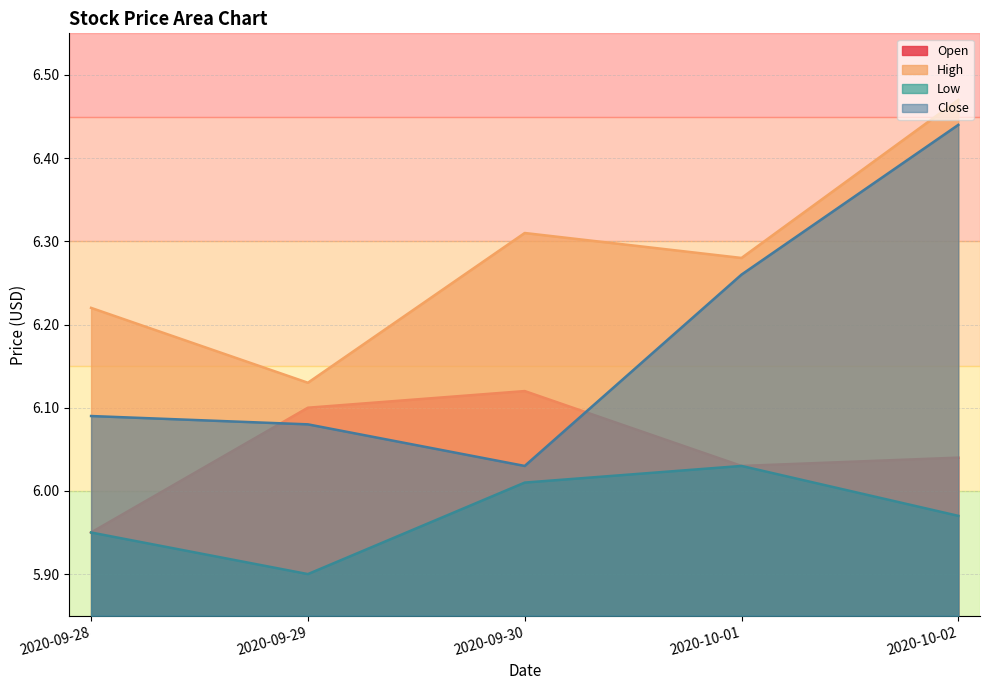

The Open series shows 1.7 at 2020-09-28. True or false?

False